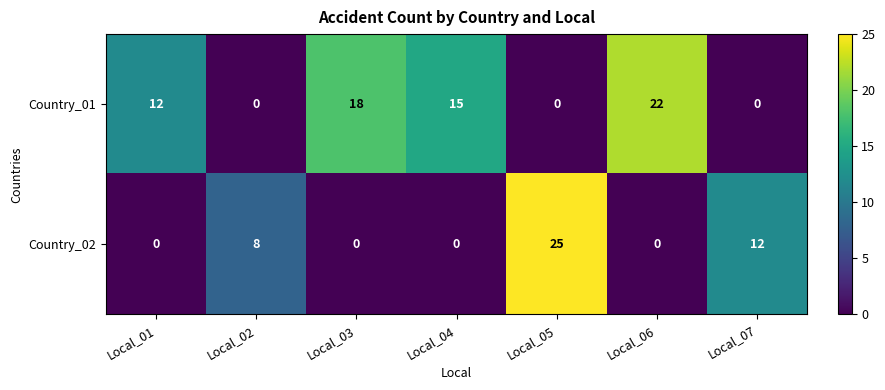

What value does the Country_02 series have at Local_02, to the nearest 5?

10